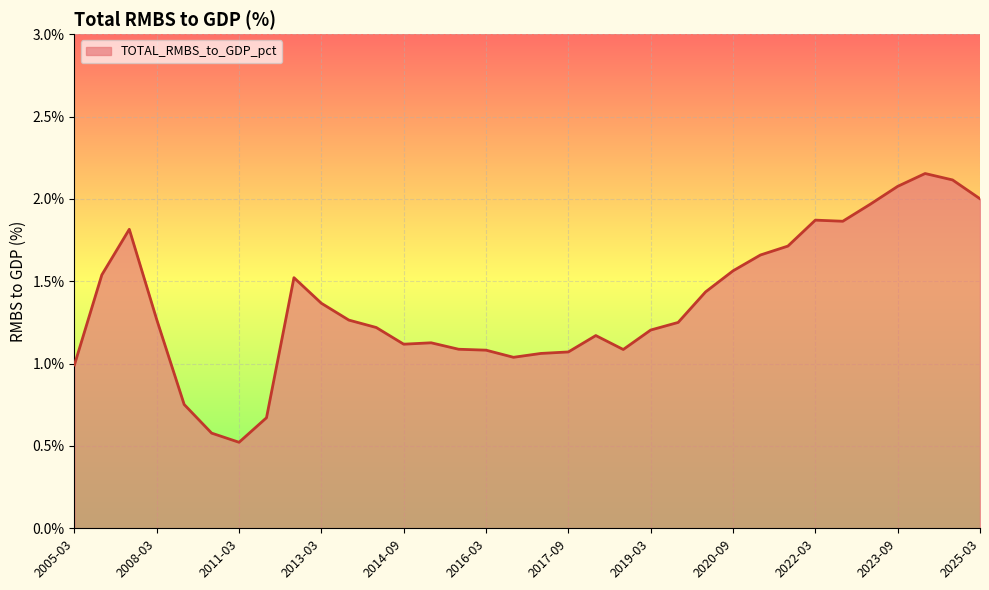

What is the smallest value displayed?

0.5